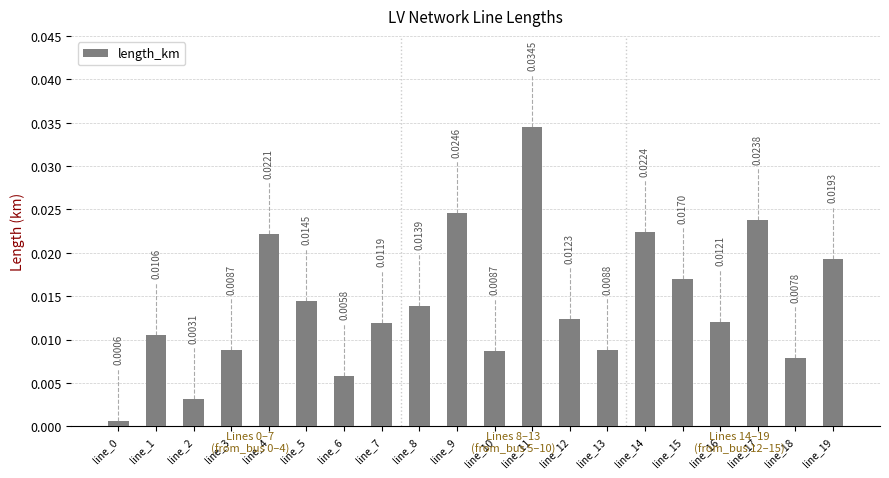

What is the sum of all values?

0.3